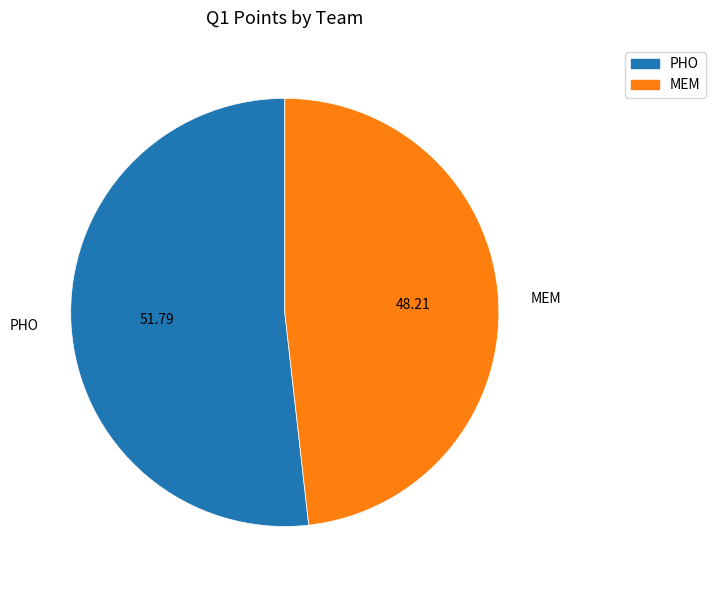

Which category has the biggest portion of the pie?

PHO